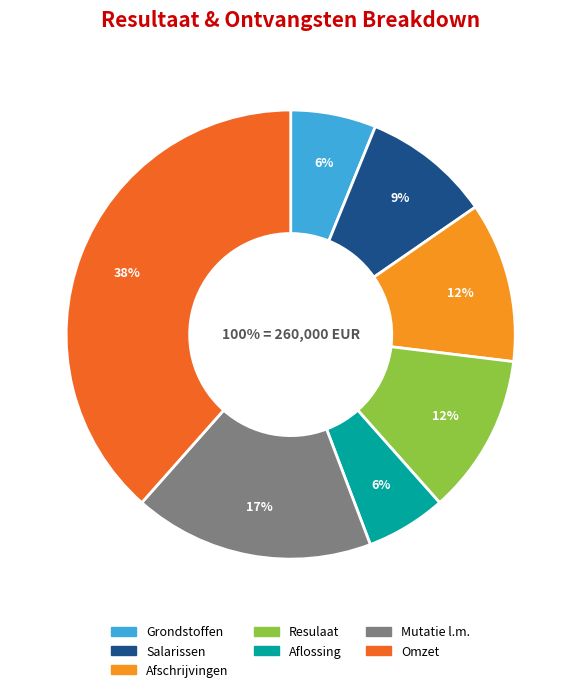

How much of the chart is everything except Resulaat?

88.5%